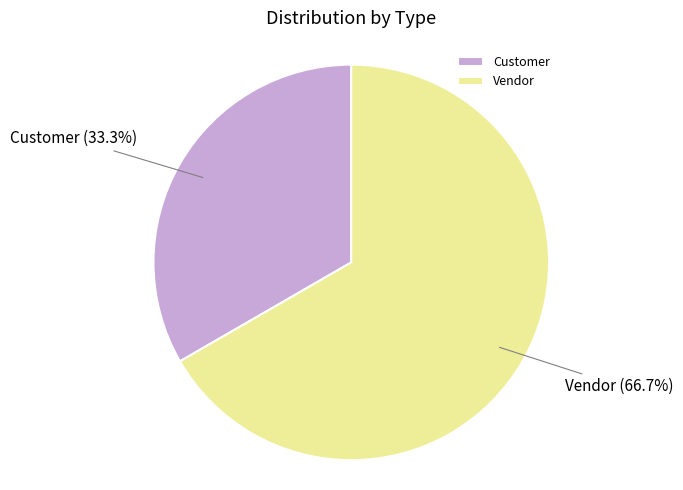

True or false: Vendor accounts for 67% of the total.

True